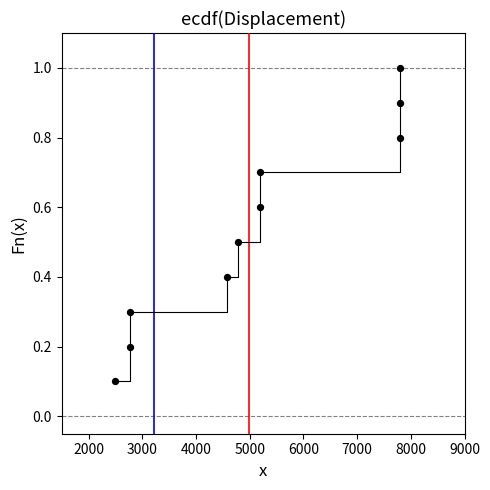

What is the range of Y values (max minus min)?

0.9